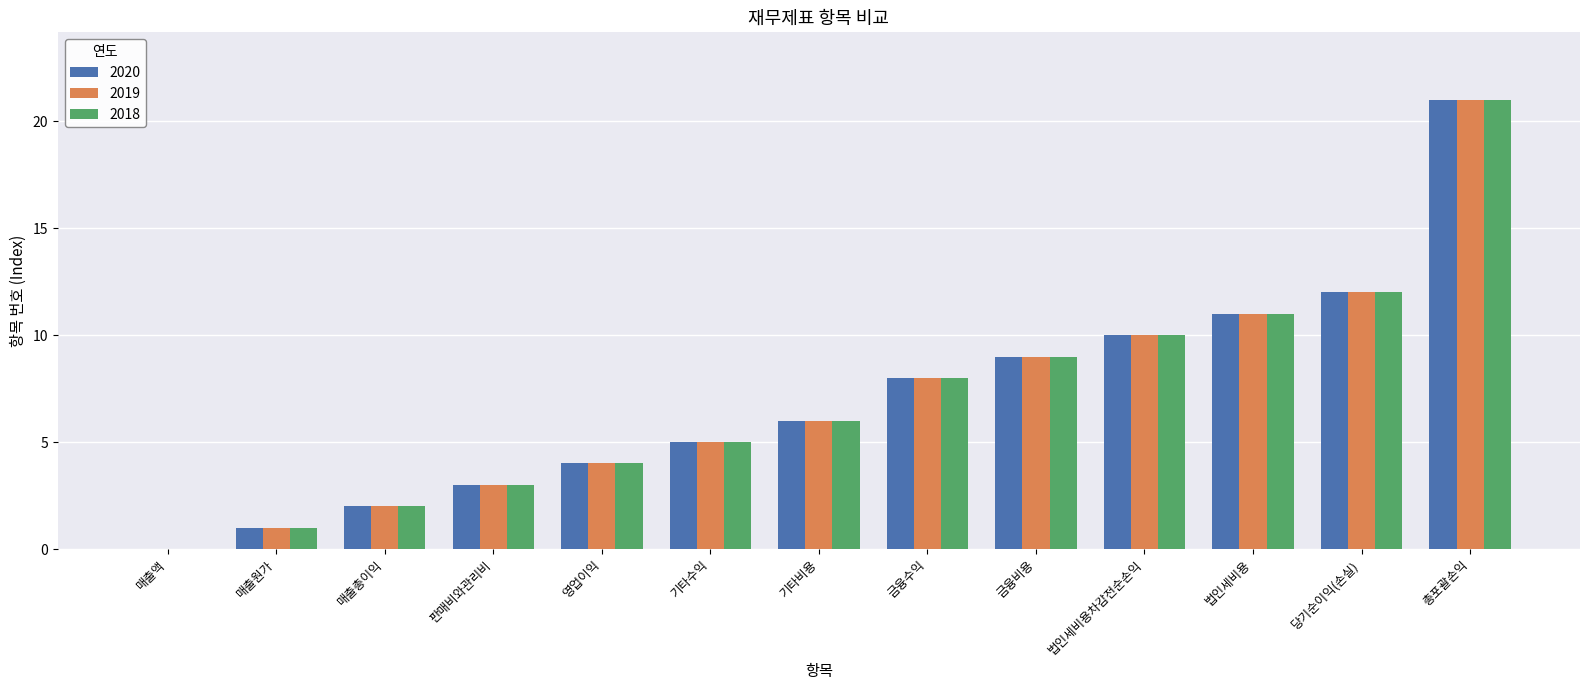

What is the sum of the 2018 values at 기타수익 and 매출총이익?

7